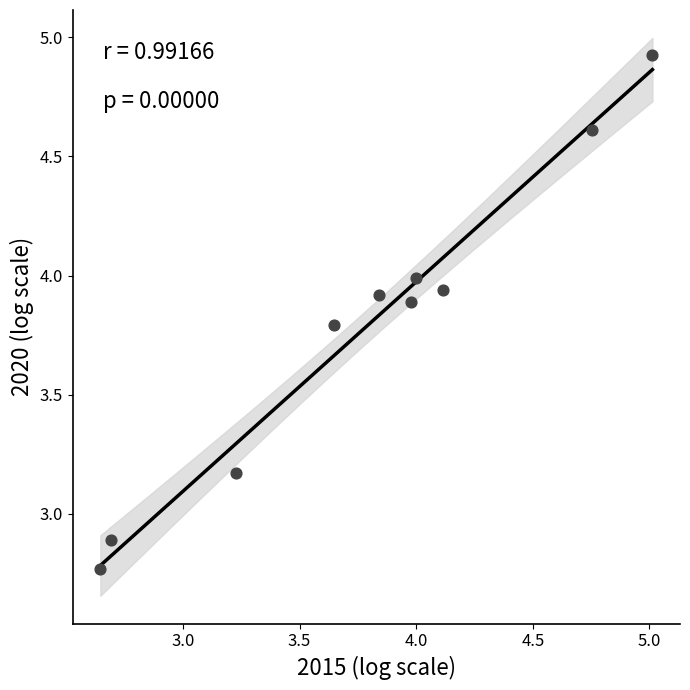

What Y value in the scatter plot is closest to 3?

2.9